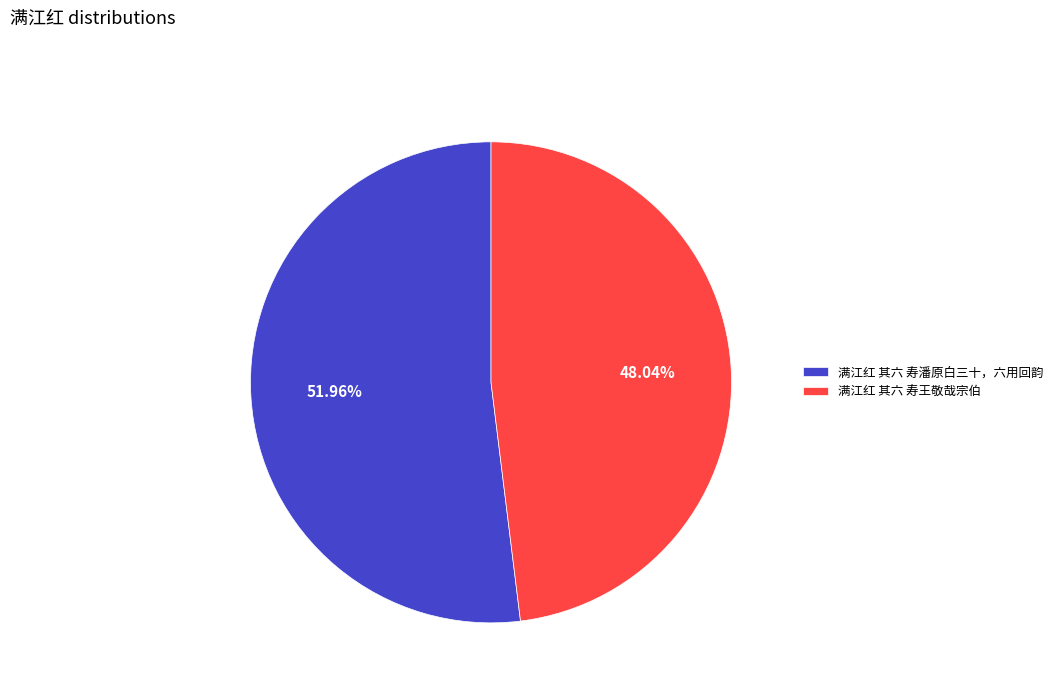

Count the number of slices in the pie.

2